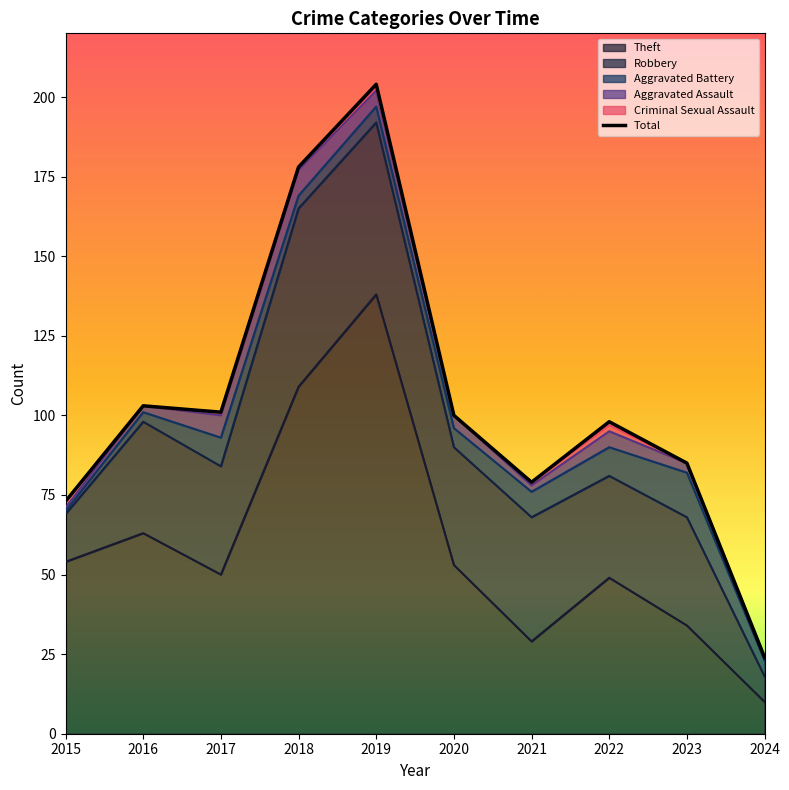

The value at 2021 is 121. True or false?

False